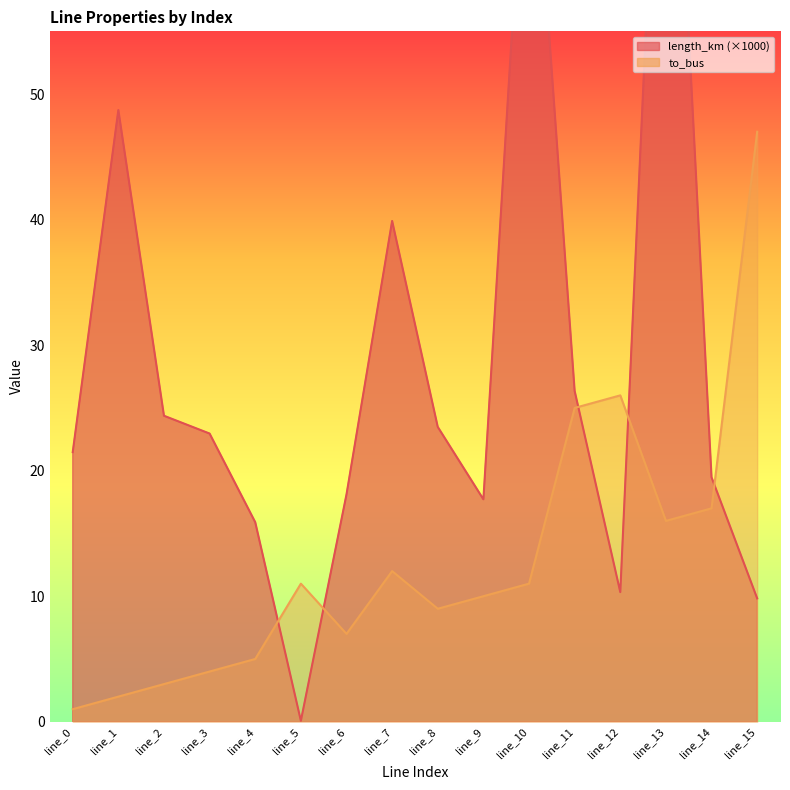

What is the value of the length_km point at the 4th from the left?

23.0